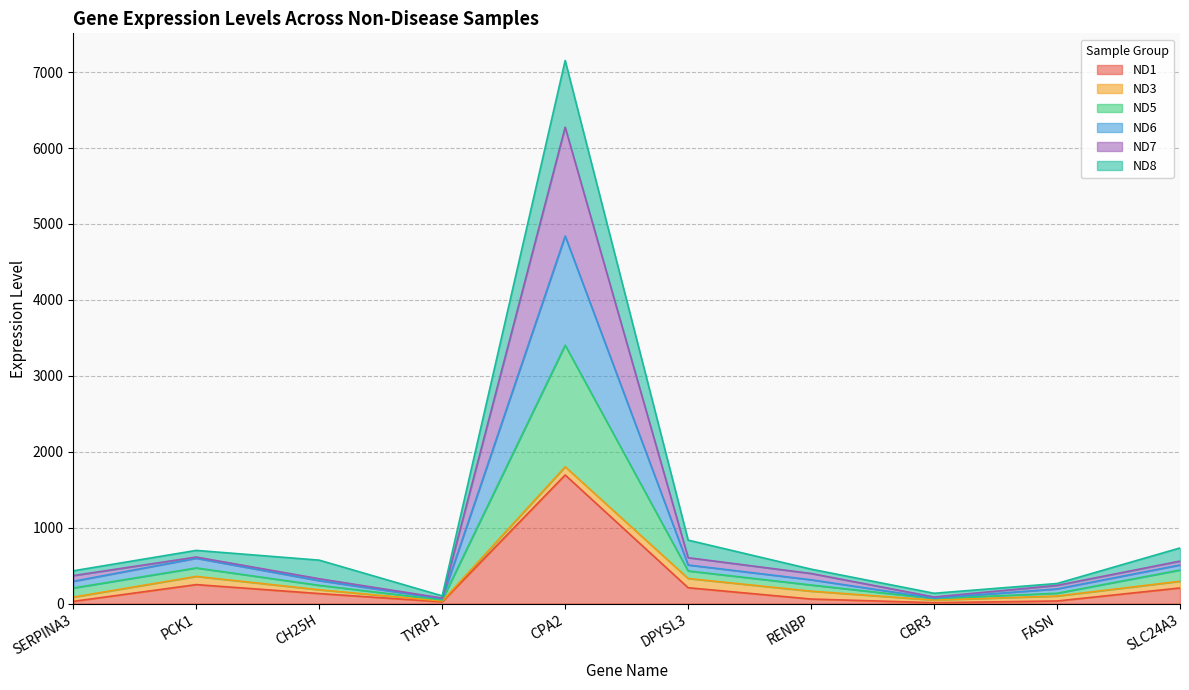

Does the chart display data point markers on the line(s)?

No